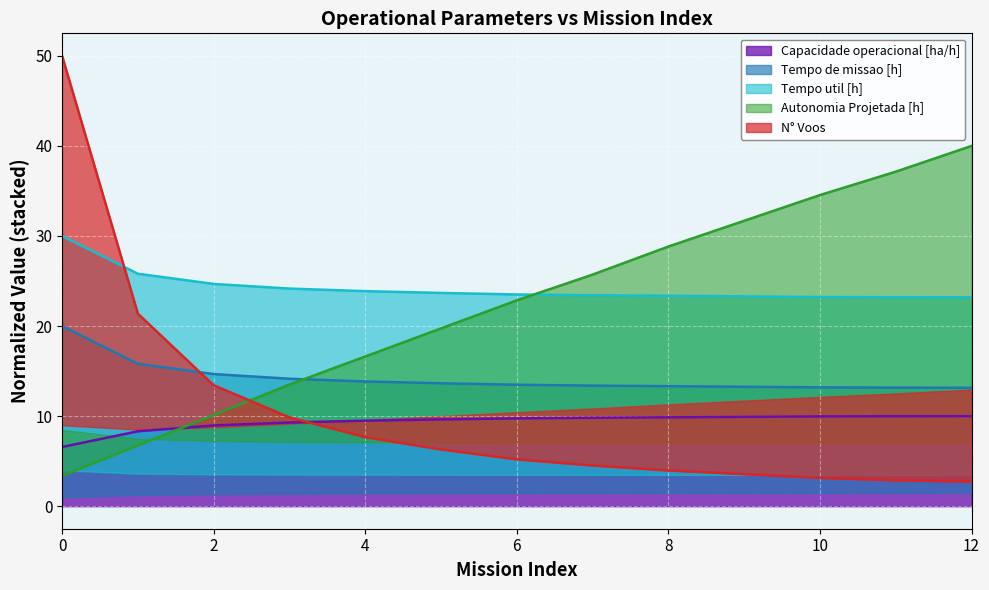

Which series has the widest spread of values?

N° Voos